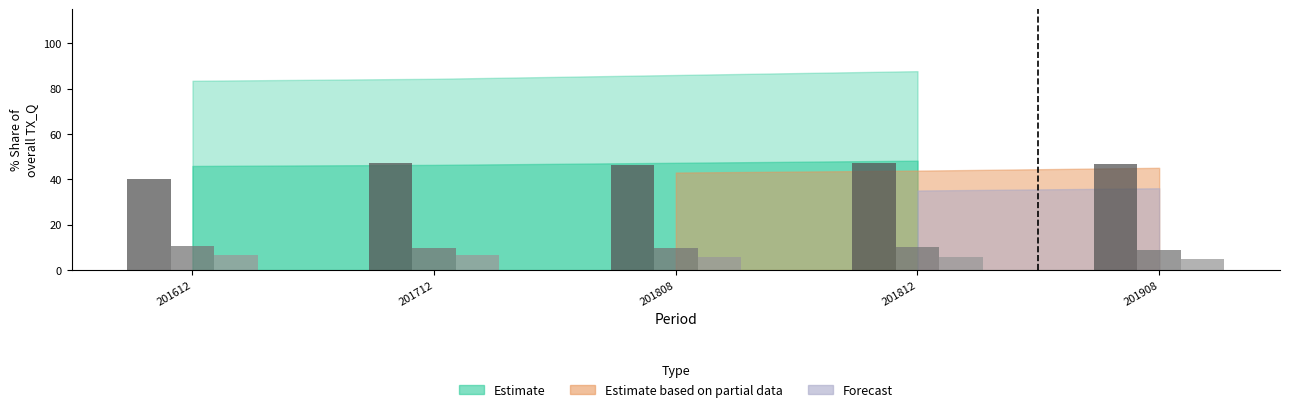

What is the total value across all series at 201712?

63.6